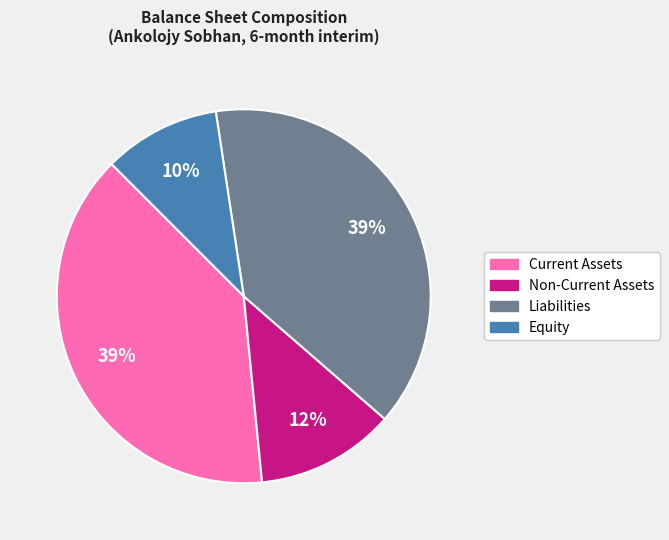

Approximately how many times larger is the value at Non-Current Assets compared to Liabilities?

0.3